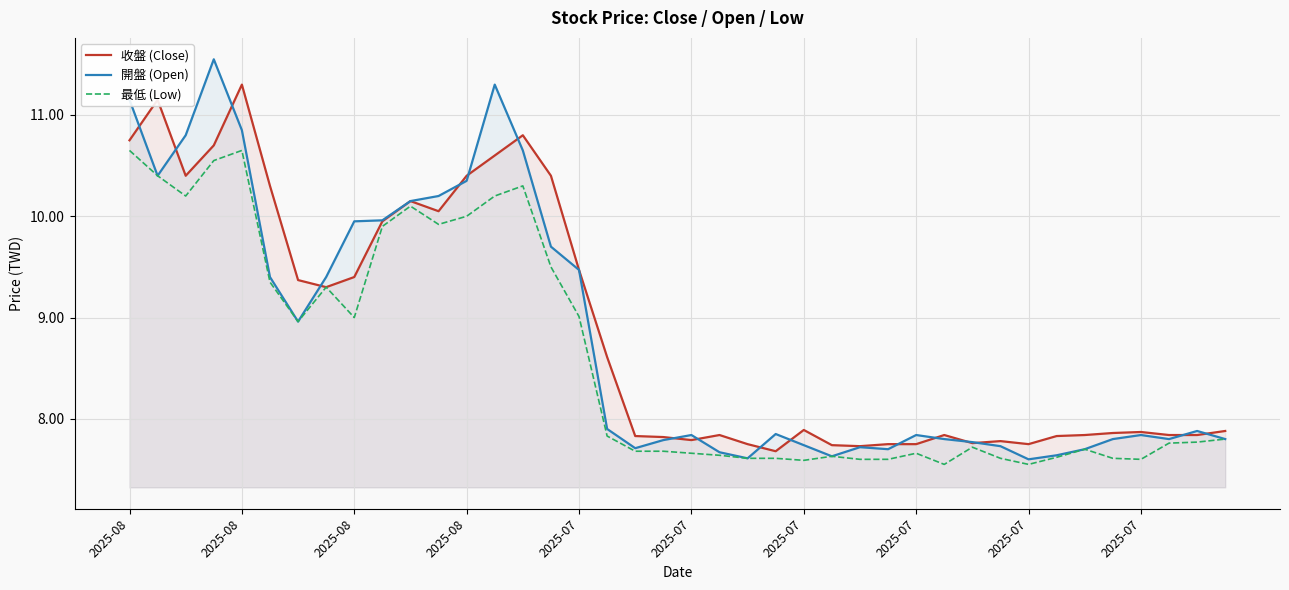

True or false: 最低 (Low) has more than 0 points higher than both neighbors.

True